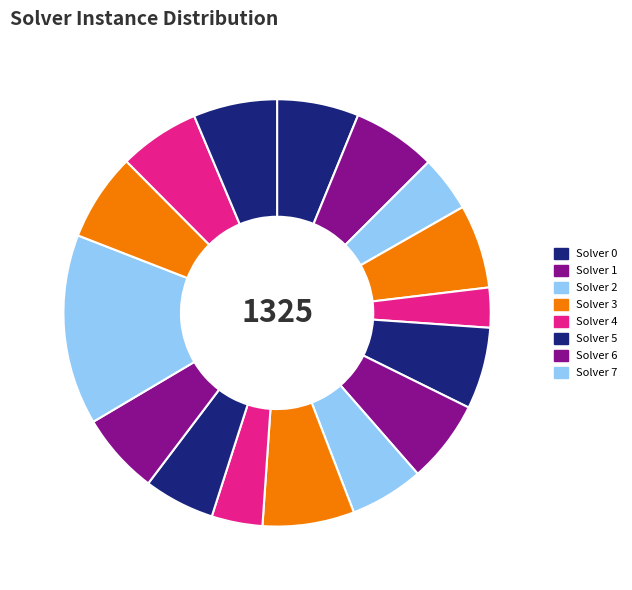

To the nearest percent, what is the difference between the largest and smallest slice percentages?

11%